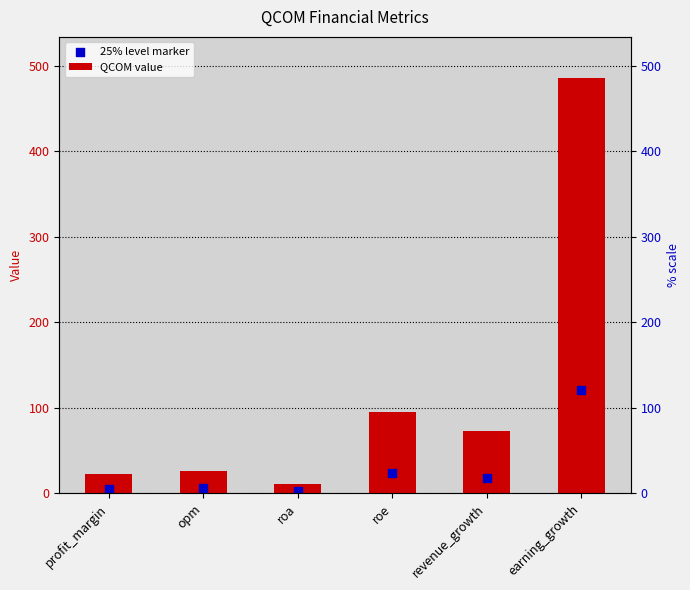

What is the total value across all series at roa?

14.2